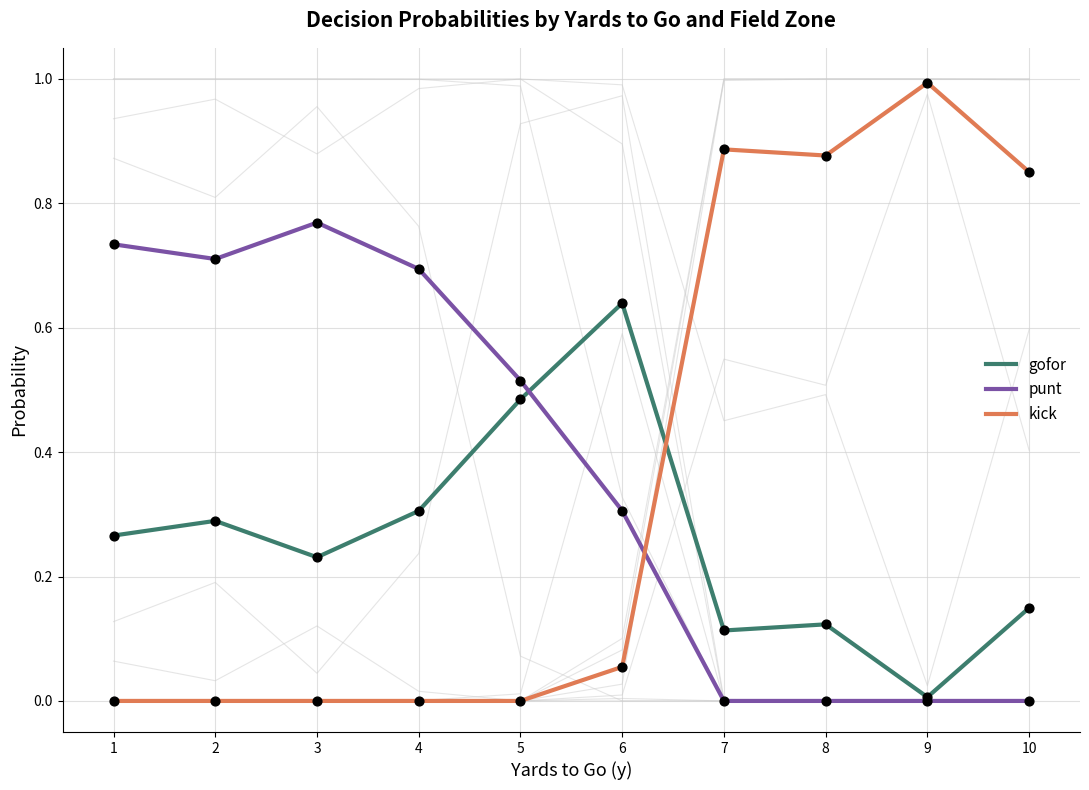

Is the value of gofor at 5 greater than the value of kick at 9?

No